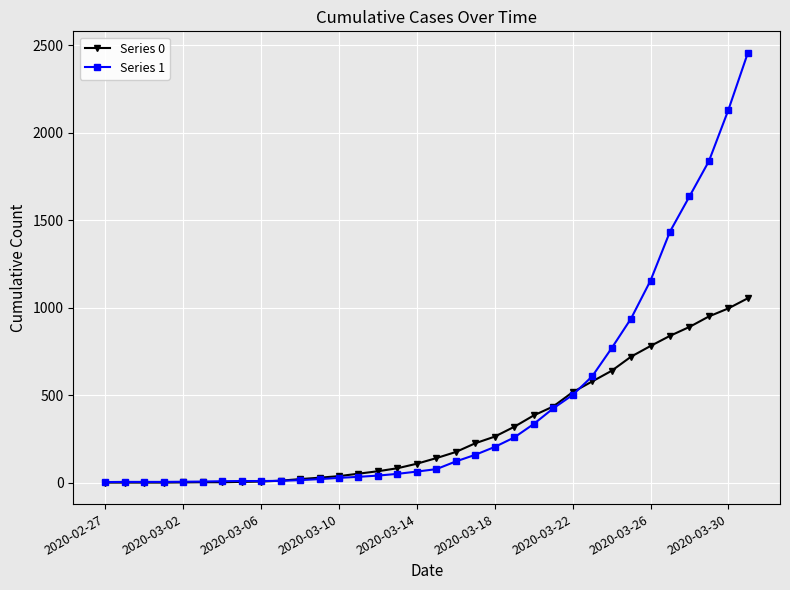

List the series in order of their peak value, highest first.

Series 1, Series 0